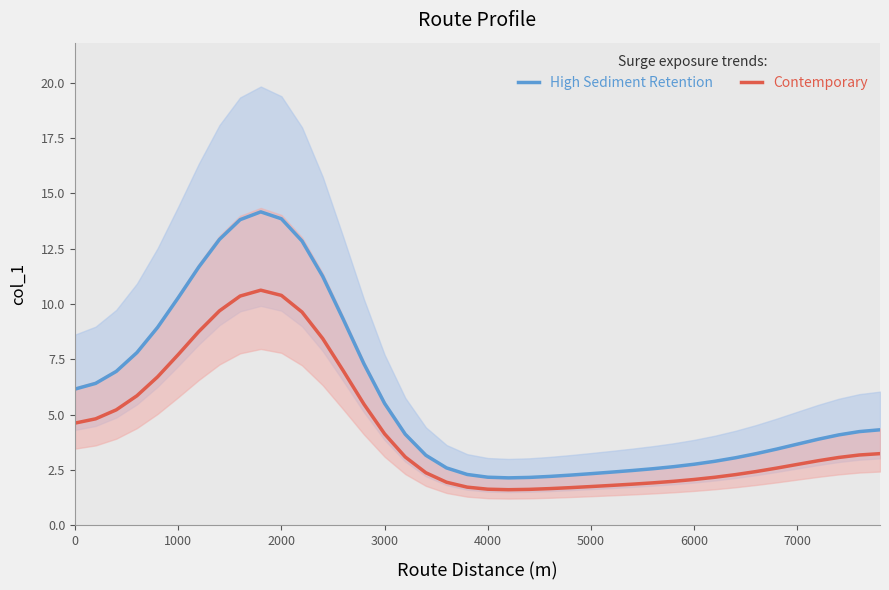

How many interior local peaks does the Contemporary series have?

1